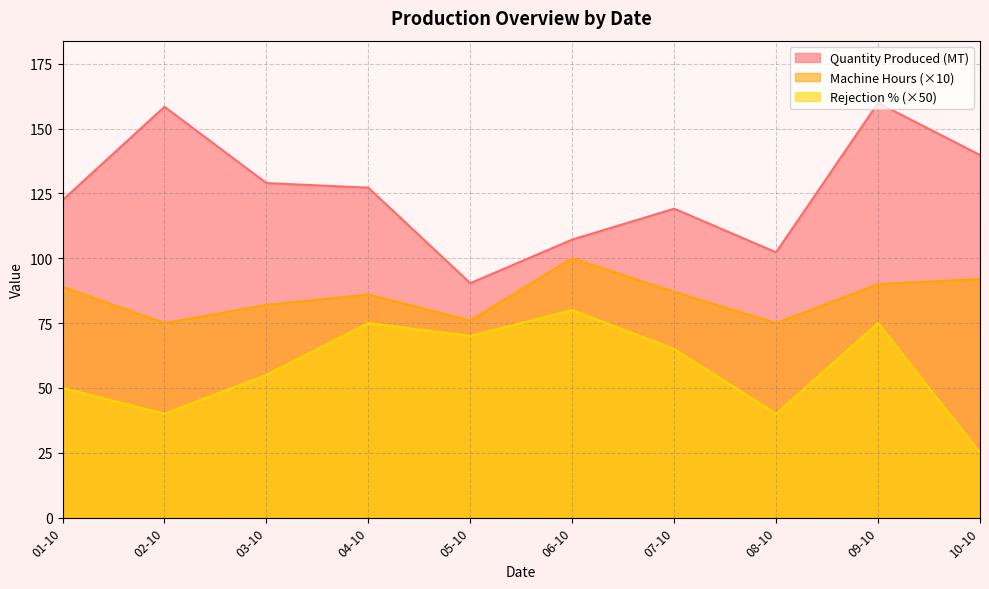

The value of Quantity Produced (MT) at 09-10 is 55.7. True or false?

False